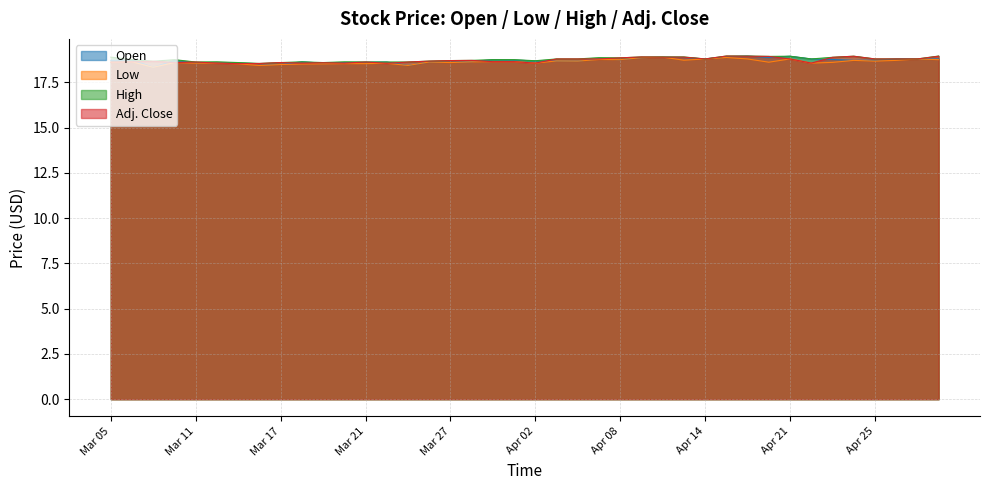

Is the value of Low at Mar 13 greater than the value of Open at Apr 28?

No